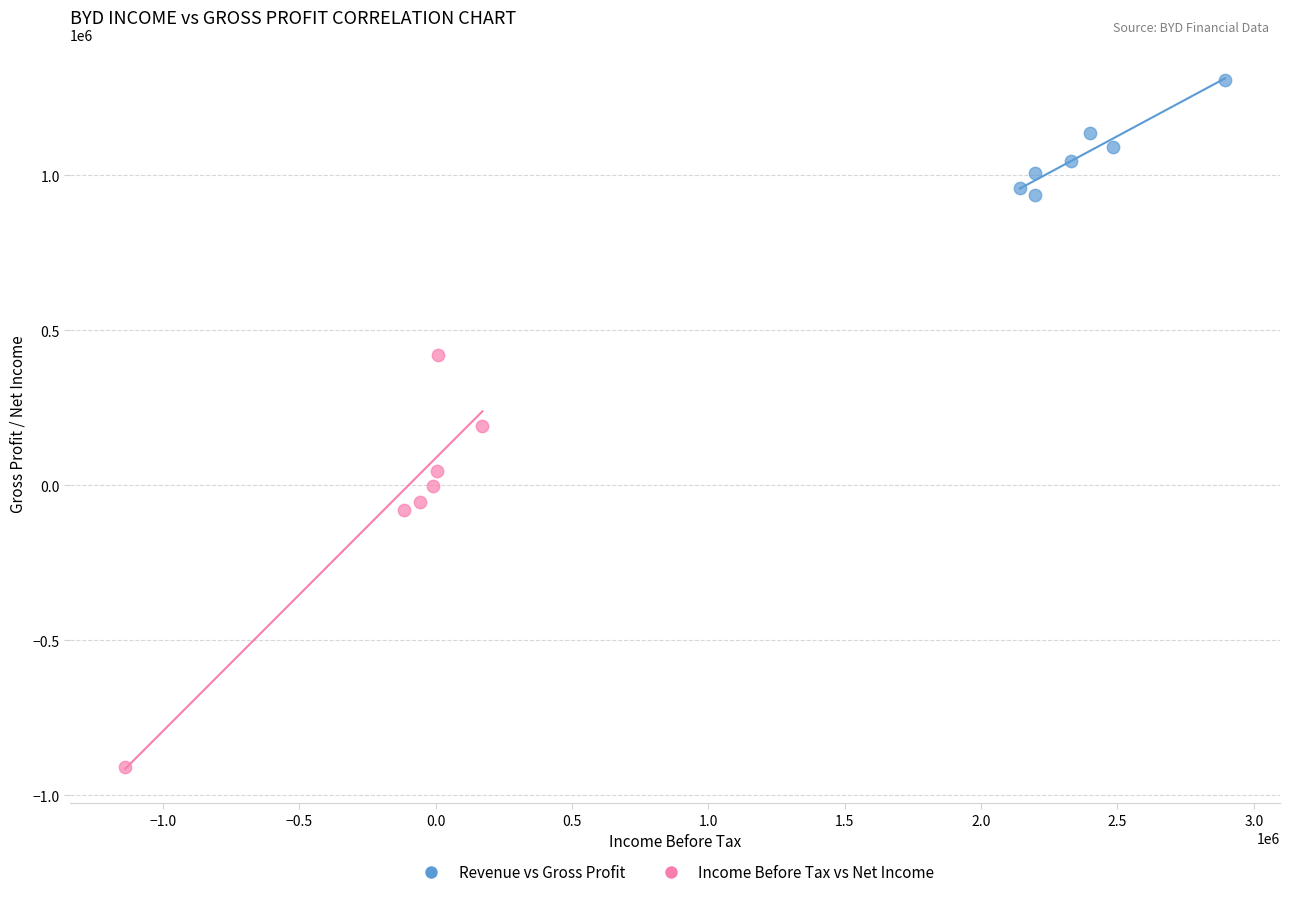

Which series has the largest Y range (max minus min)?

Income Before Tax vs Net Income